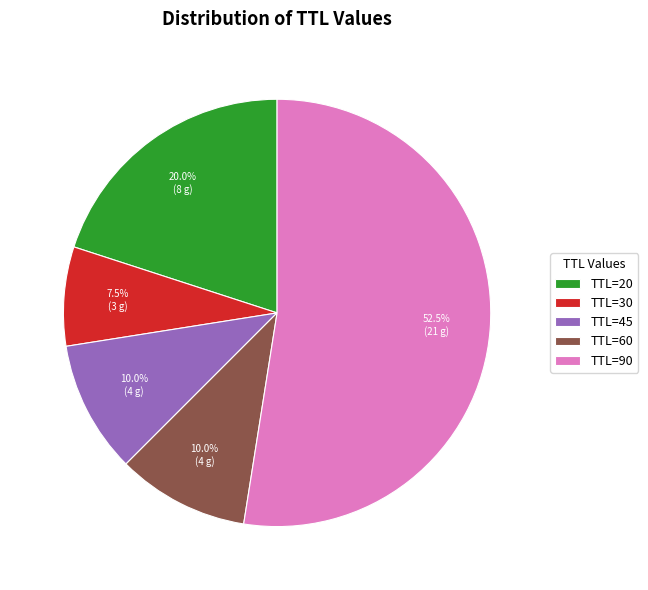

Combined, do TTL=90 and TTL=45 account for over 50%?

Yes